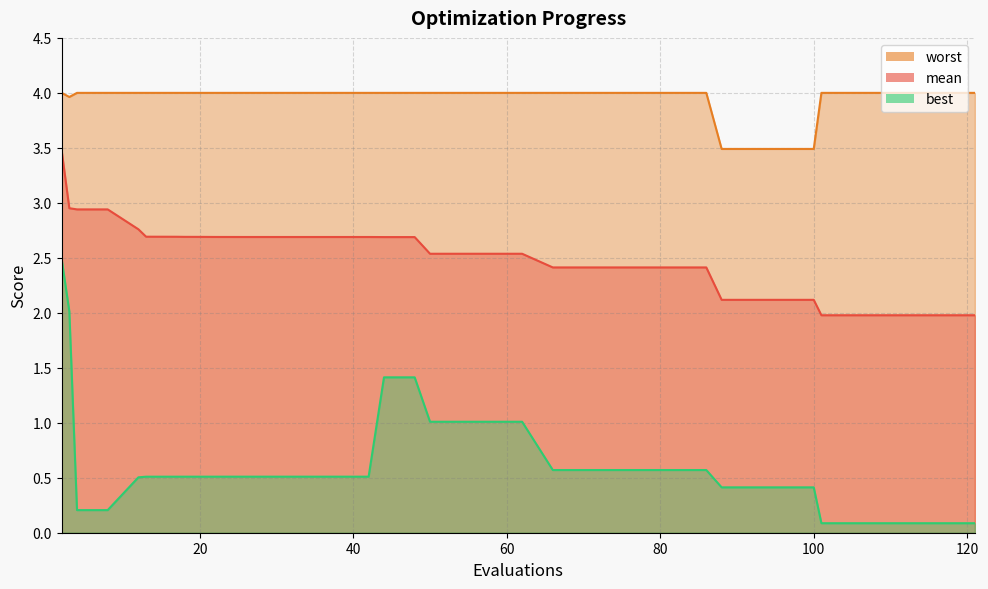

Which series has the largest range (max minus min)?

best